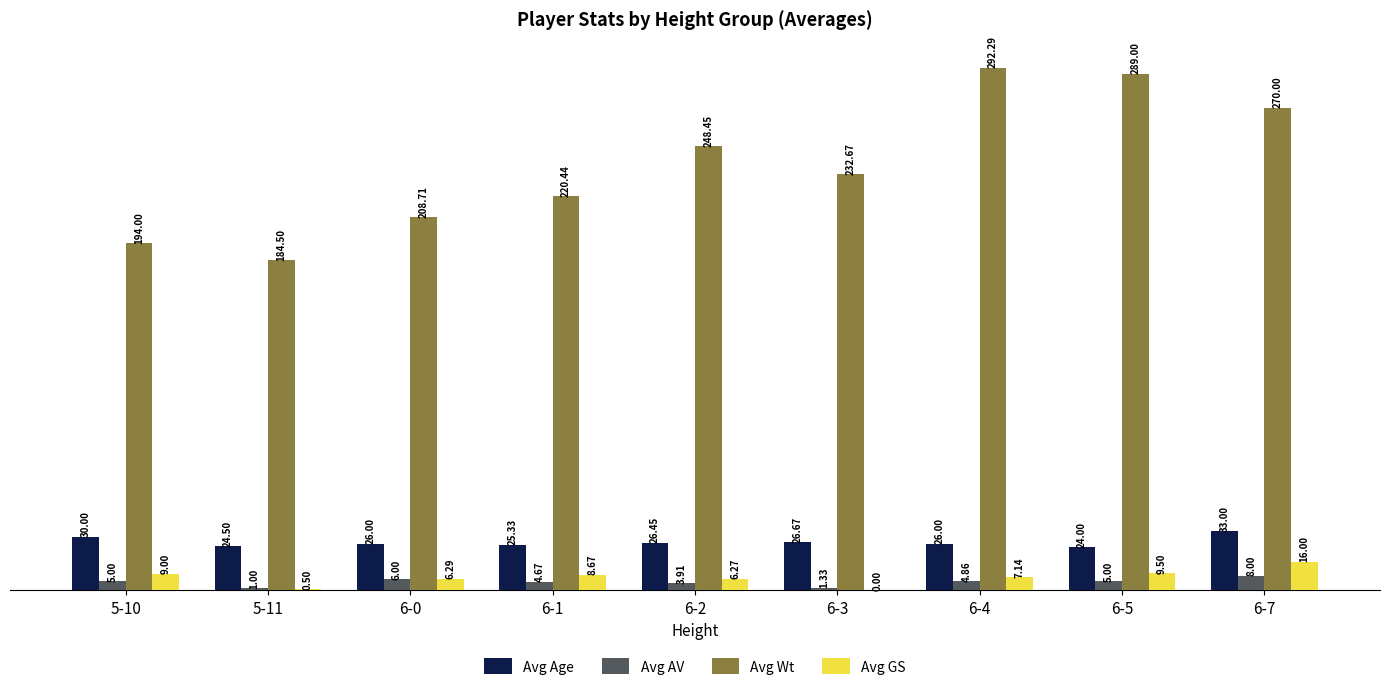

What is the total value across all series at 6-2?

285.1